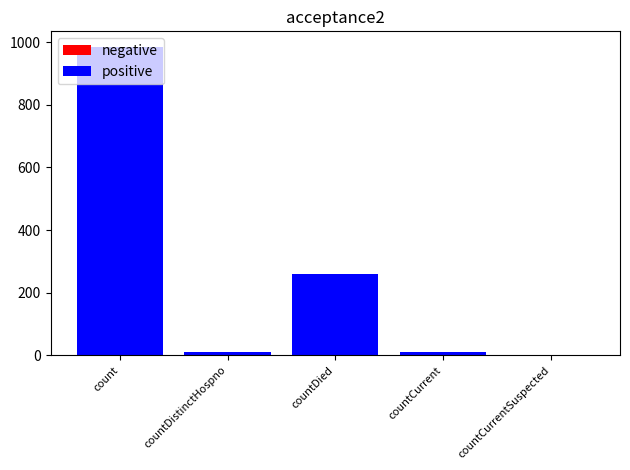

Between countCurrent and count, which is larger?

count